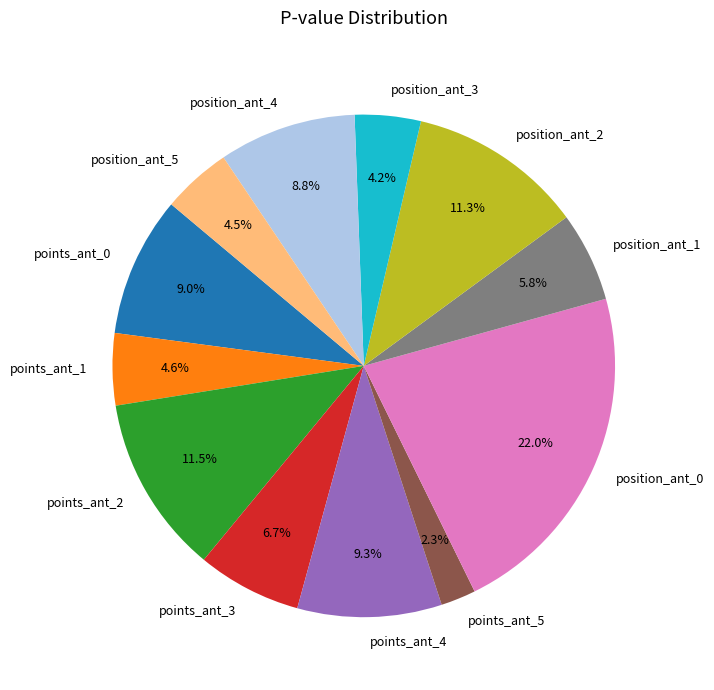

What is the largest slice in the pie chart?

position_ant_0